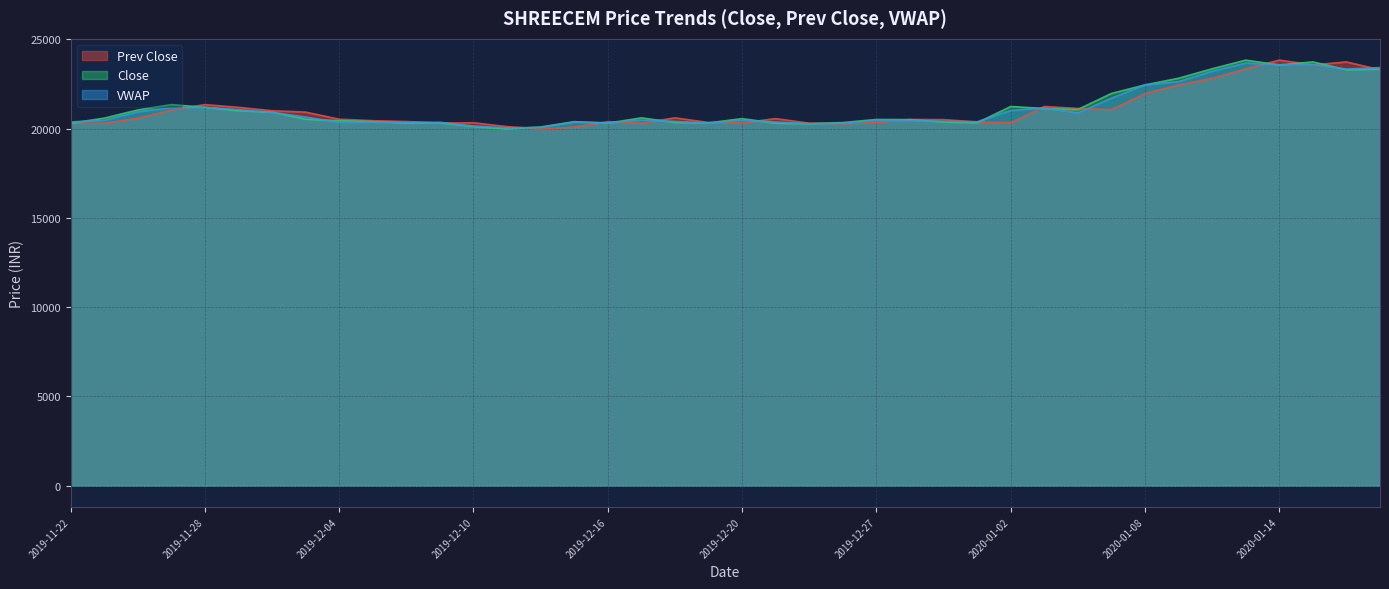

After their last crossing, which series has the higher values: VWAP or Close?

VWAP